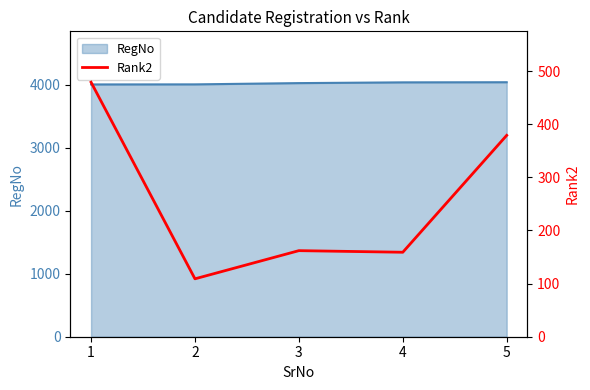

How many data points does each series have?

5